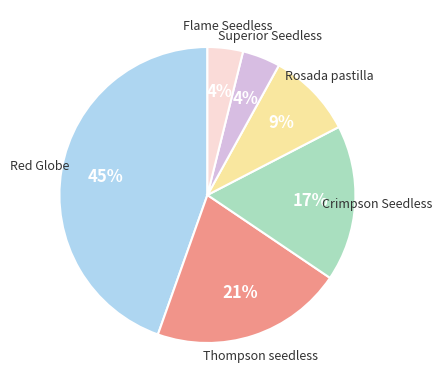

Is there a majority slice in this chart?

No